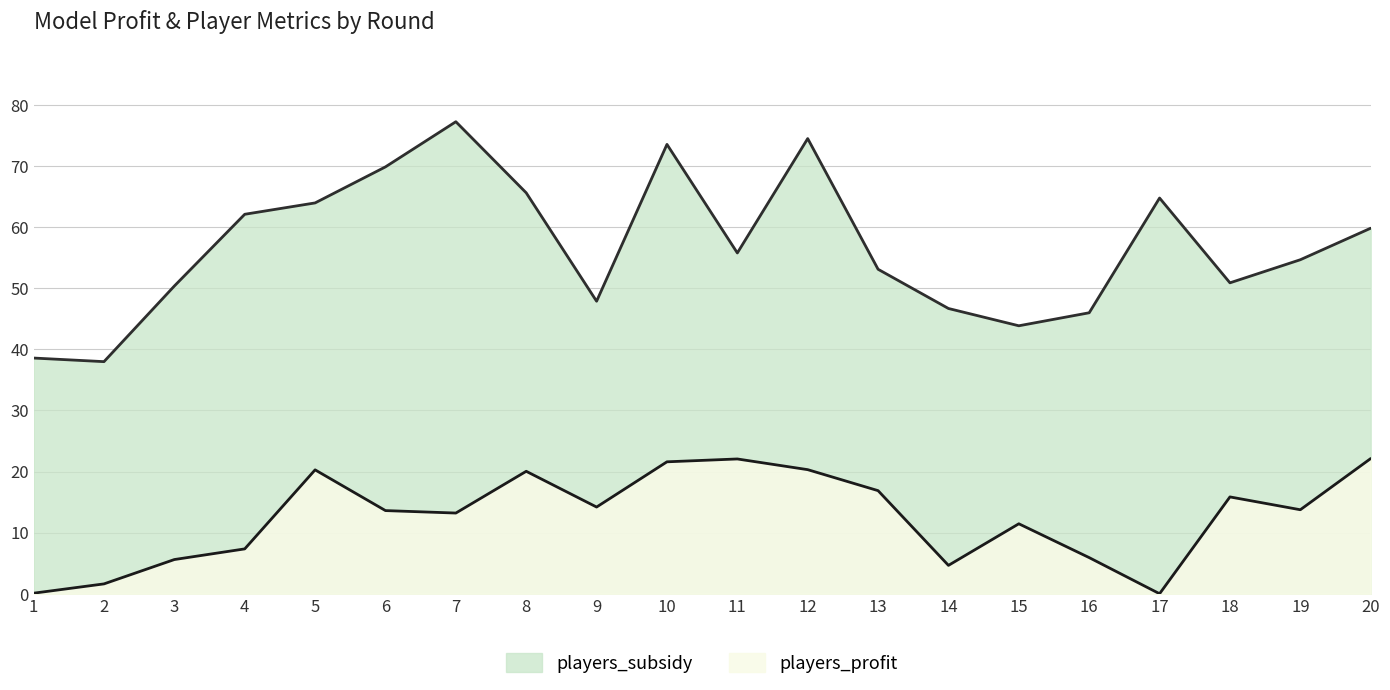

Which series has the largest range (max minus min)?

players_subsidy